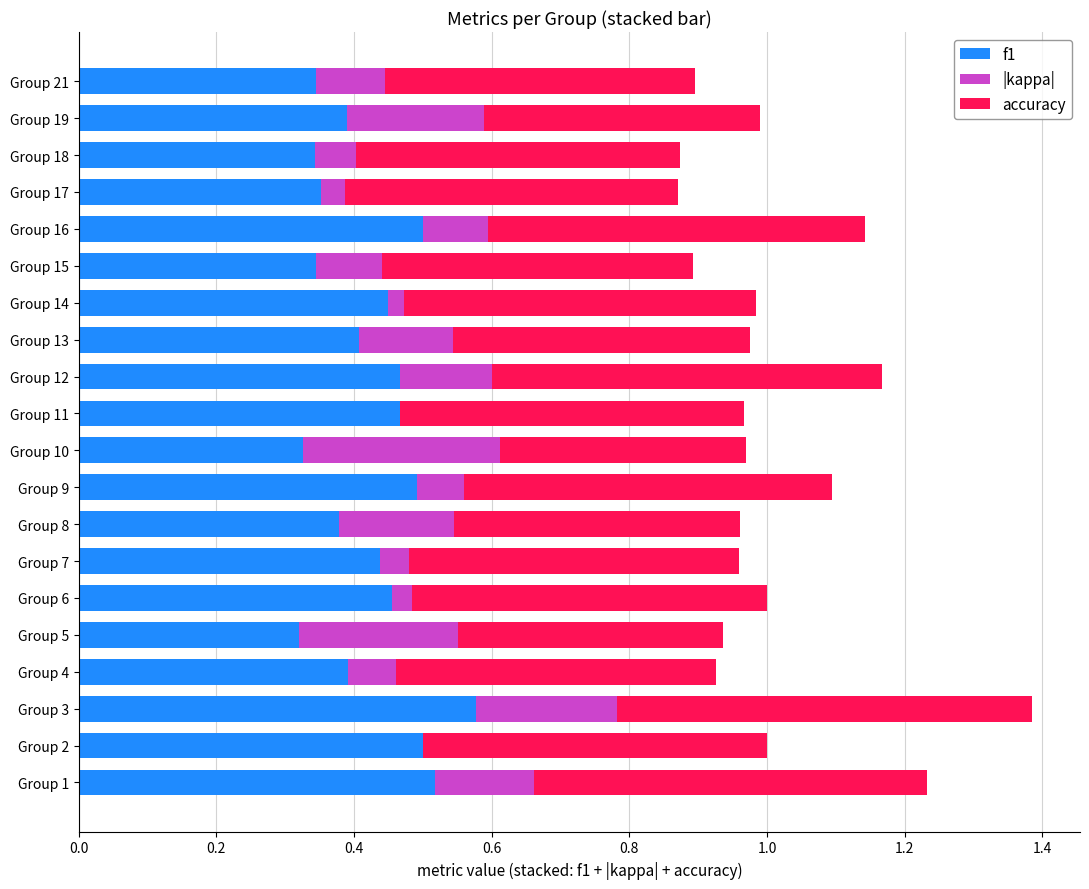

What is the sum of the f1 values at Group 15 and Group 2?

0.8